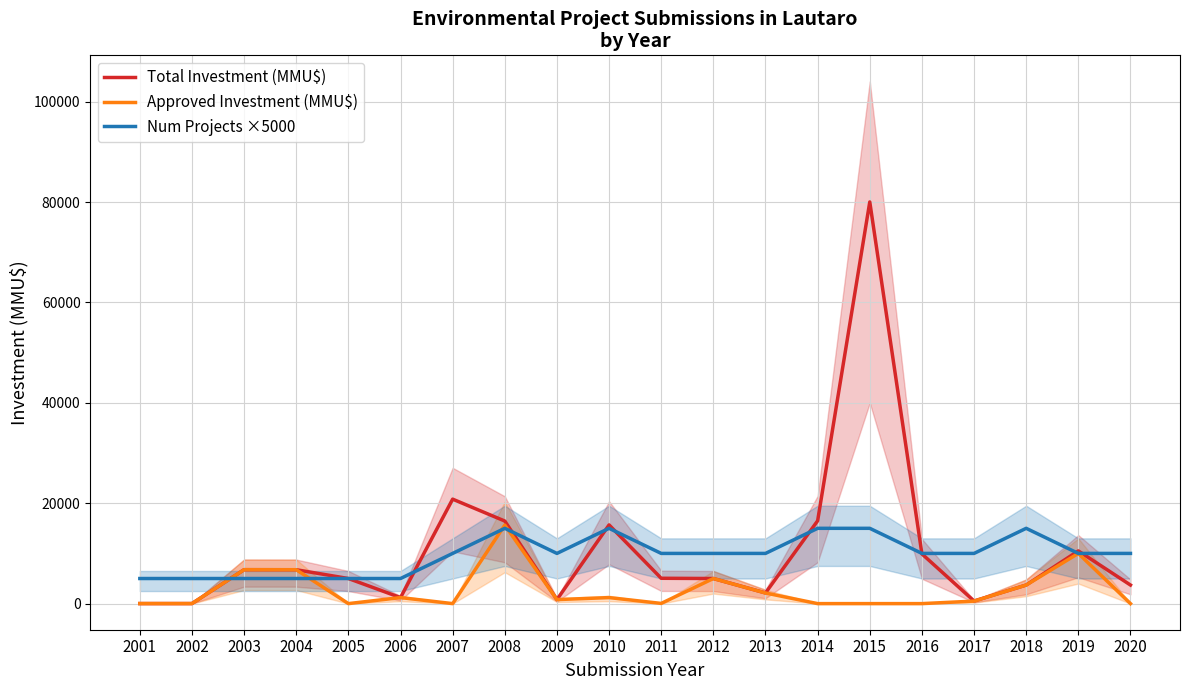

Which series ends up on top after the final intersection of Total Investment (MMU$) and Num Projects ×5000?

Num Projects ×5000